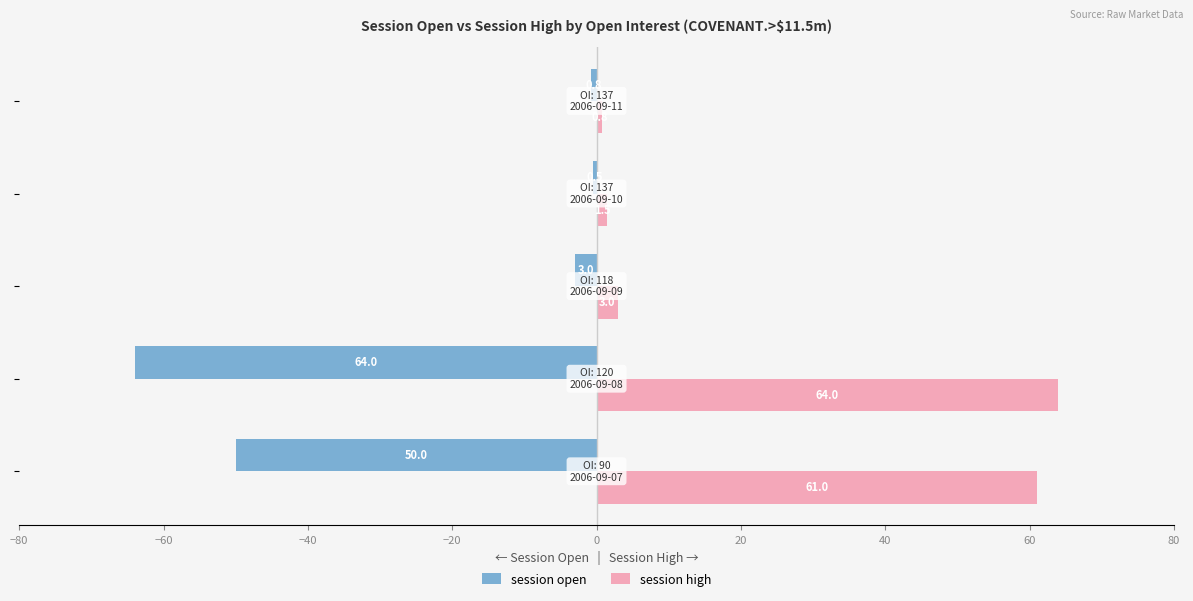

How many data points in session open are less than -3?

2